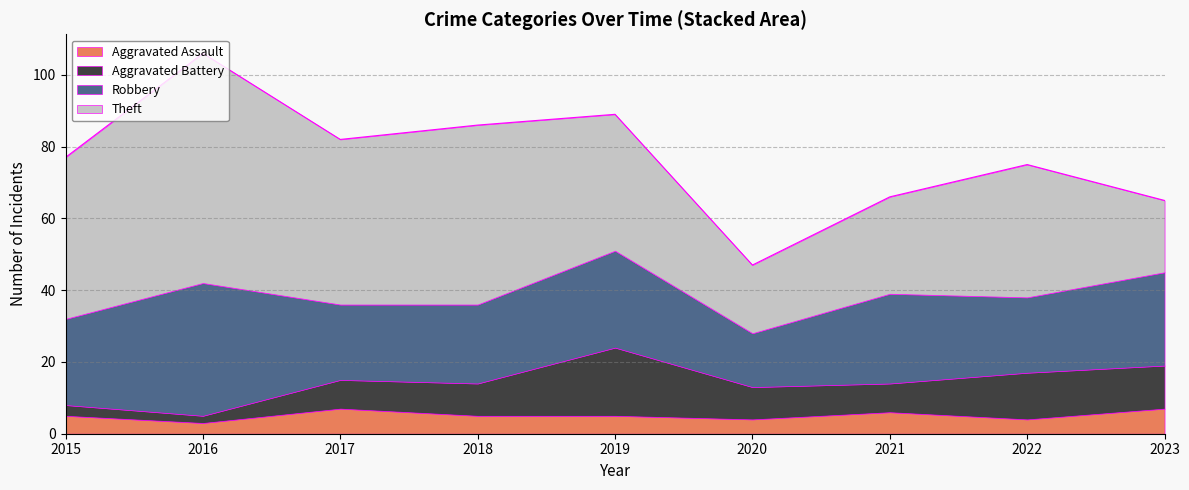

The Aggravated Battery series shows 3 at 2015. True or false?

True